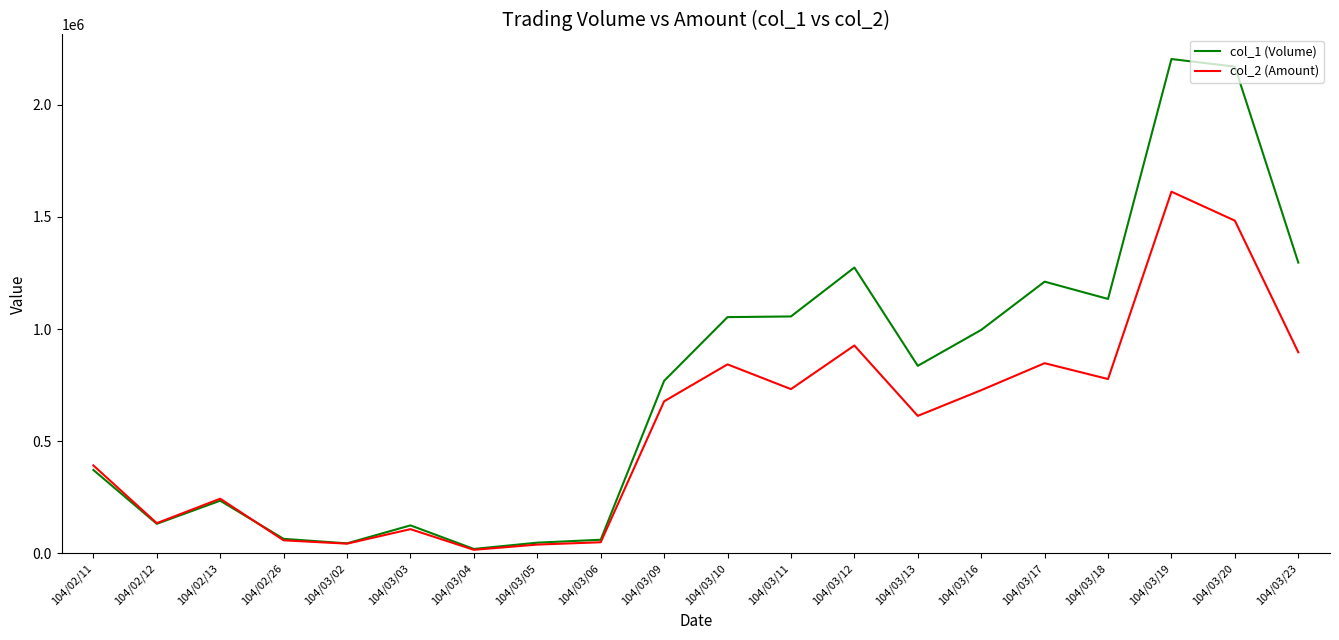

The value of col_2 (Amount) at 104/03/06 is 49830. True or false?

True